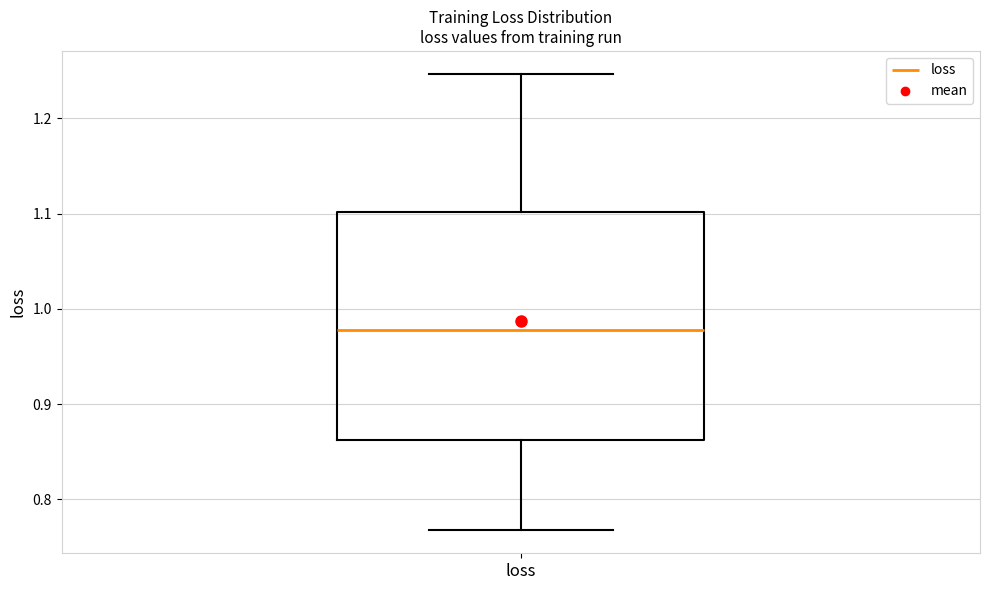

Read this box plot against the y-axis: the position of the median line, the range covered by the box, and the ends of both whiskers. The values are not printed on the chart, so give them approximately, as read against the axis.

median 0.98, box 0.86 to 1.10, whiskers 0.77 to 1.25